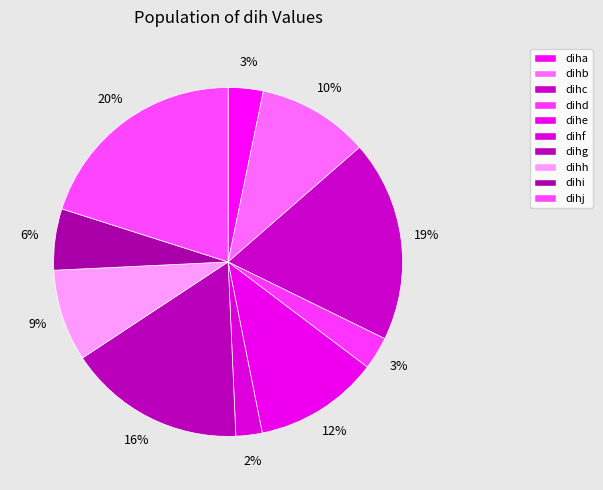

How many slices are in this pie chart?

10